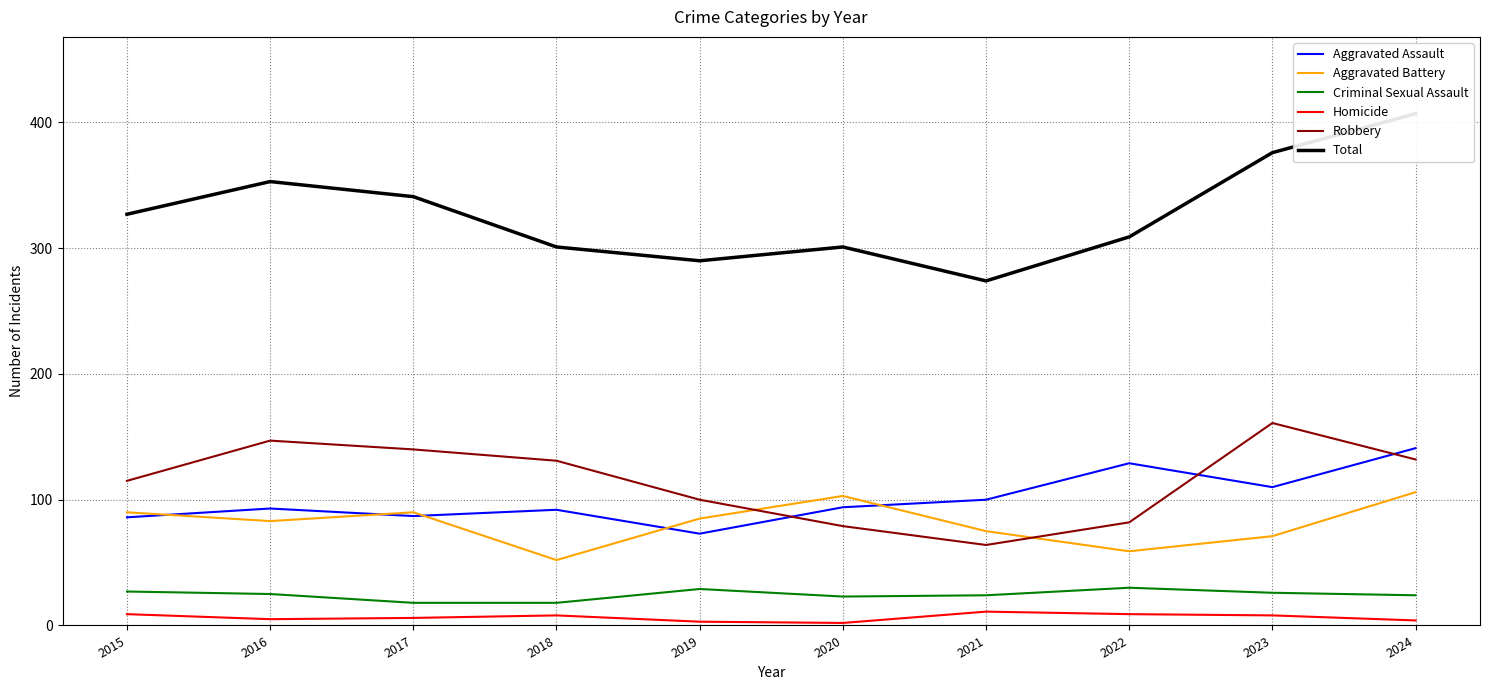

What are all the series names shown in the legend?

Aggravated Assault, Aggravated Battery, Criminal Sexual Assault, Homicide, Robbery, Total